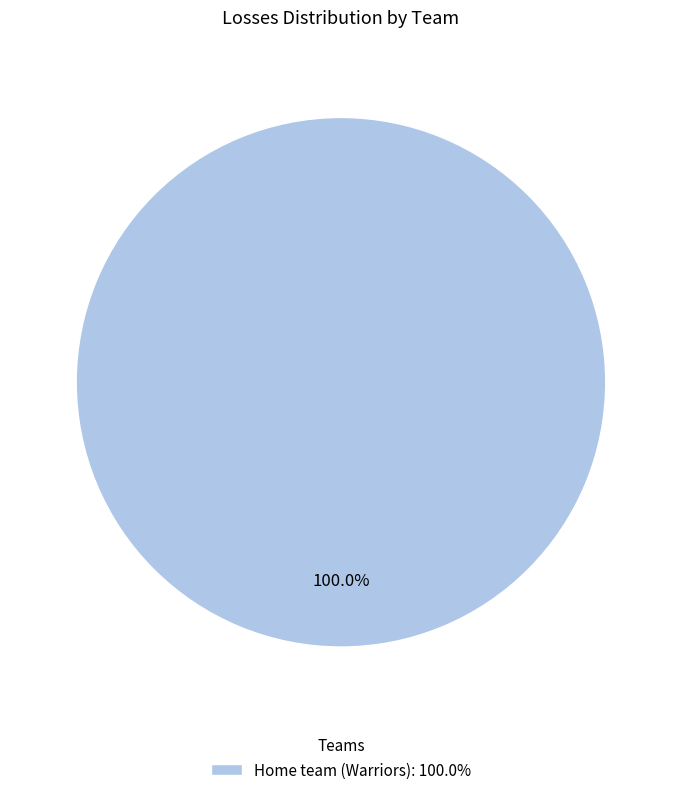

Does Home team (Warriors): 100.0% account for over 50% of the chart?

Yes